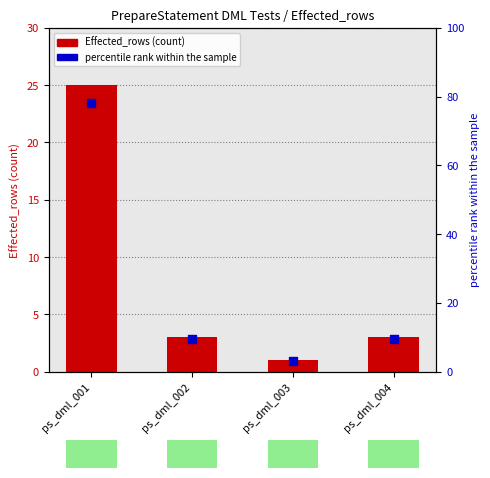

Is the value of percentile rank within the sample at ps_dml_001 greater than the value of Effected_rows at ps_dml_001?

Yes